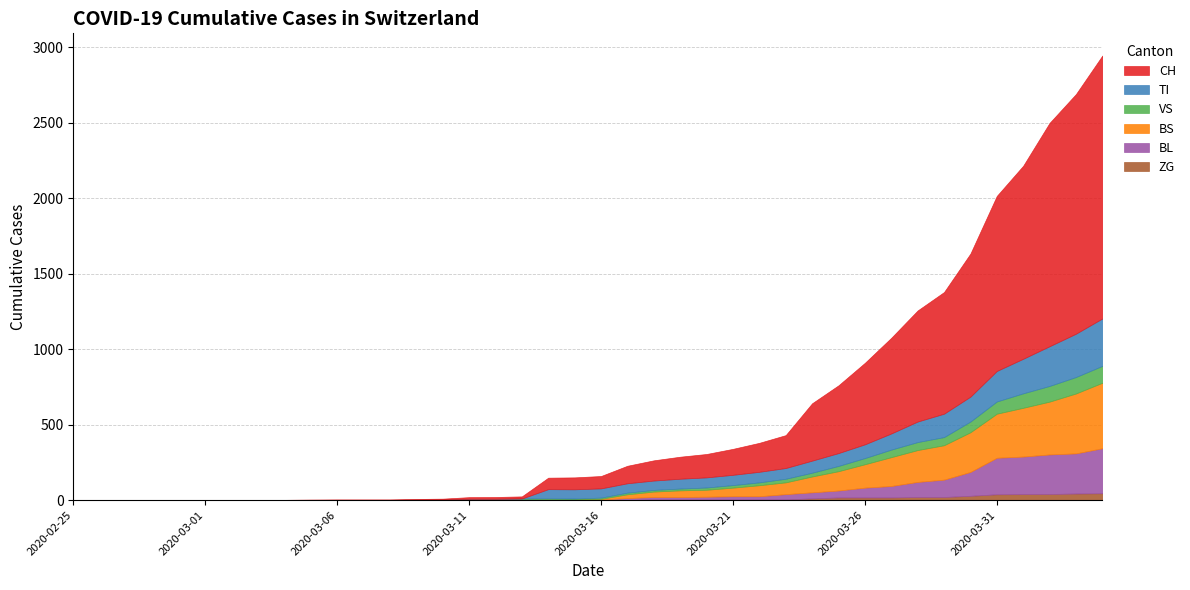

How many data points in VS are less than 8?

20